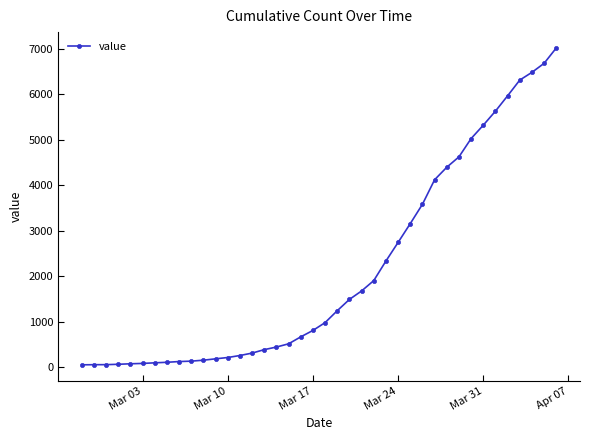

What is the maximum value shown in the chart?

7023